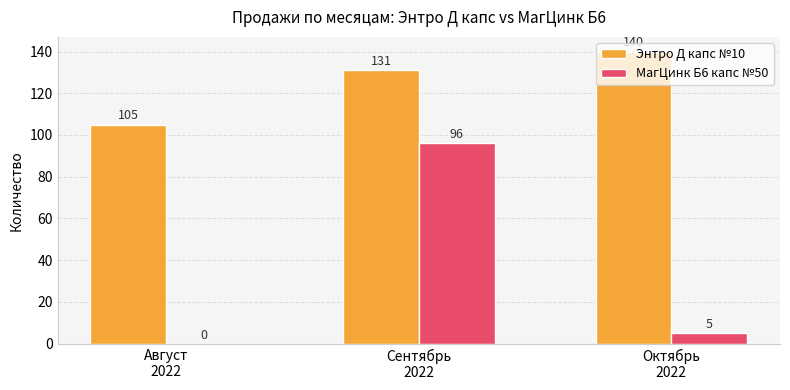

What is the maximum value shown in the chart?

140